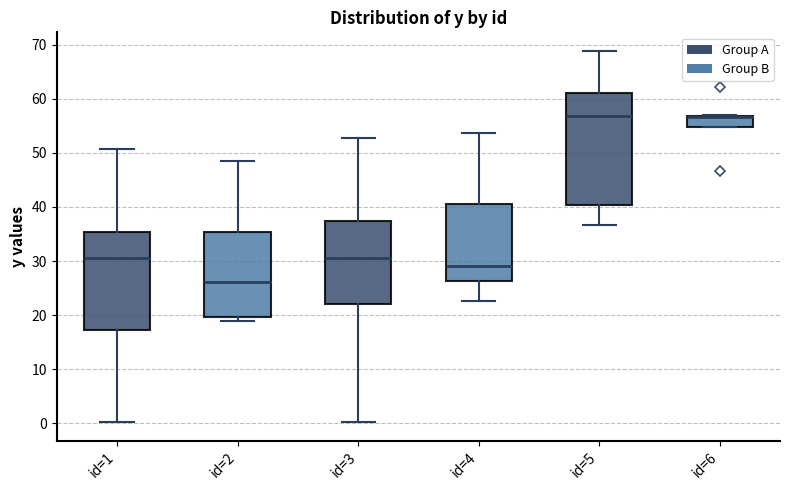

Comparing the boxes themselves (not the whiskers), which one is the tallest?

id=5